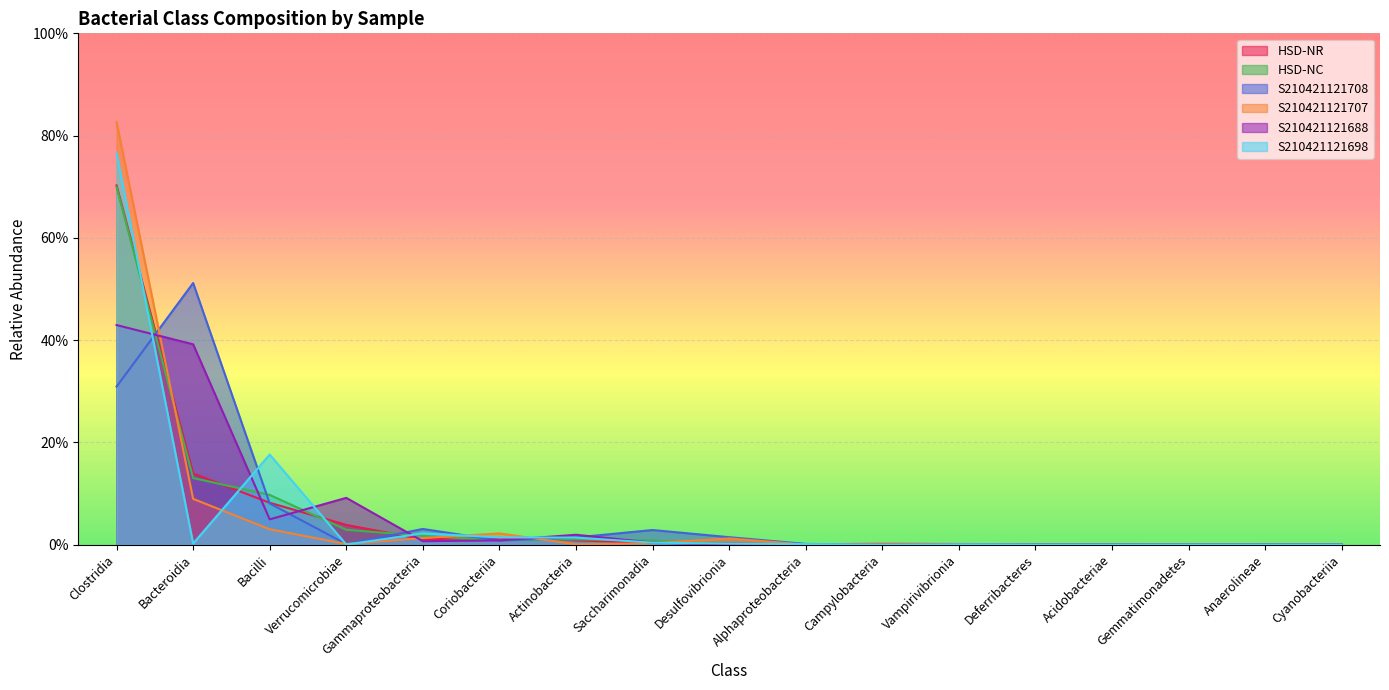

Rank the categories by S210421121708 value from lowest to highest.

Campylobacteria, Vampirivibrionia, Deferribacteres, Gemmatimonadetes, Anaerolineae, Cyanobacteriia, Acidobacteriae, Verrucomicrobiae, Alphaproteobacteria, Coriobacteriia, Actinobacteria, Desulfovibrionia, Saccharimonadia, Gammaproteobacteria, Bacilli, Clostridia, Bacteroidia